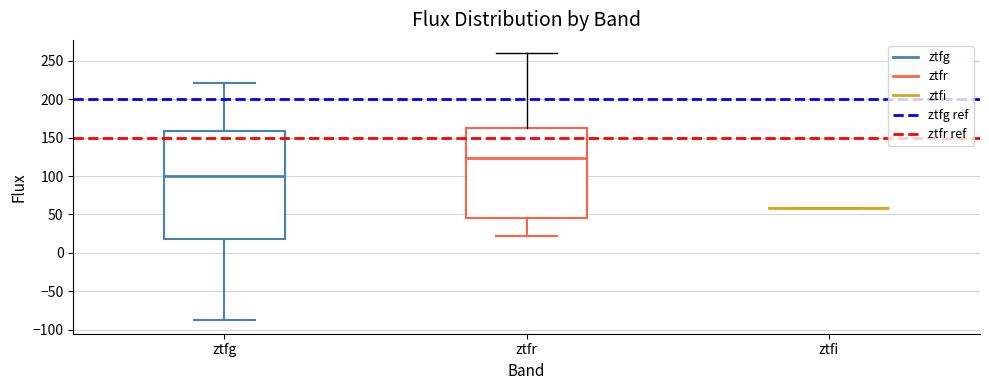

Reading left to right, transcribe this box plot: for each box, give where its median line is, the range the box spans, and where its two whiskers end, as read against the y-axis. The values are not printed on the chart, so give them approximately, as read against the axis.

ztfg: median 100, box 20 to 160, whiskers -90 to 220
ztfr: median 125, box 45 to 160, whiskers 20 to 260
ztfi: box collapsed to a line at 60, whiskers 60 to 60